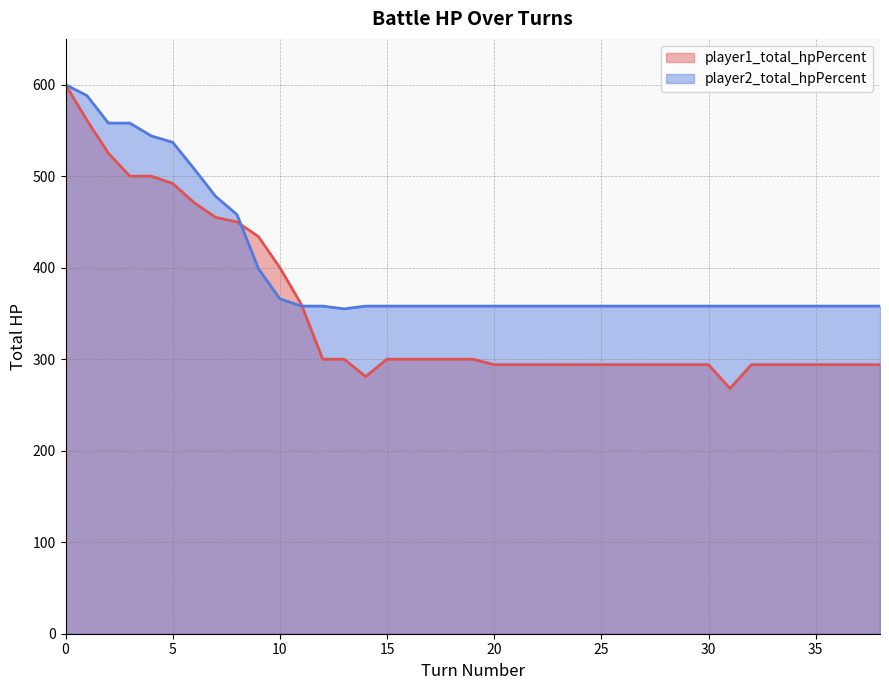

Which has a higher value, 33 or 29?

33